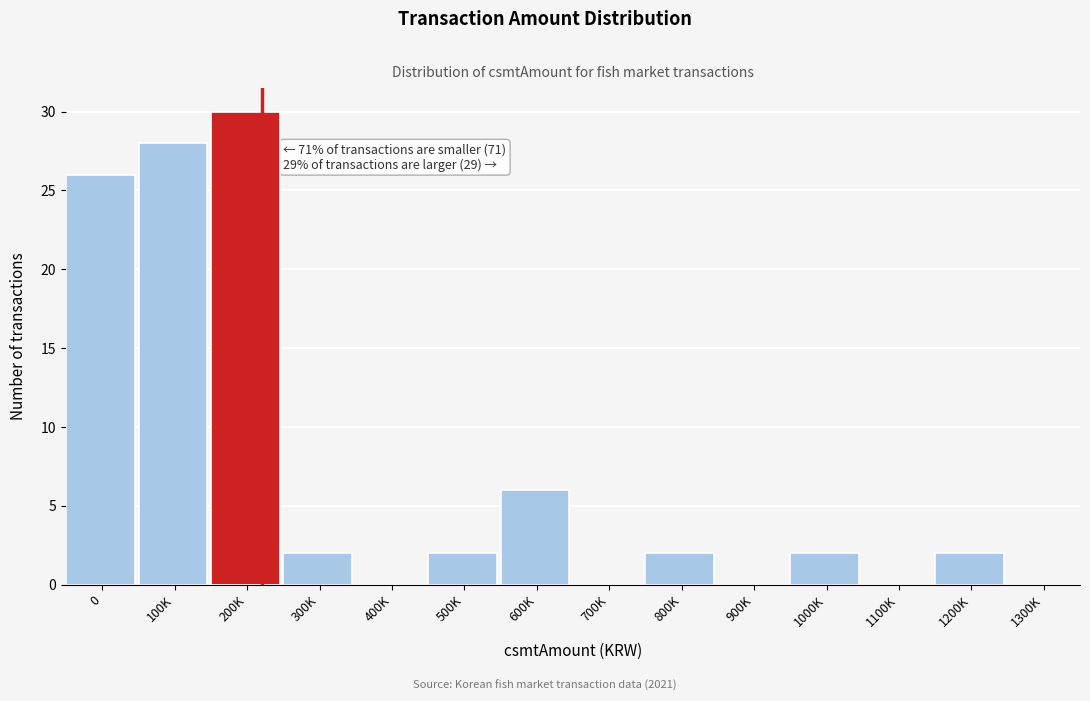

Reading left to right, list all the values displayed in this chart.

0=26	100K=28	200K=30	300K=2	400K=0	500K=2	600K=6	700K=0	800K=2	900K=0	1000K=2	1100K=0	1200K=2	1300K=0